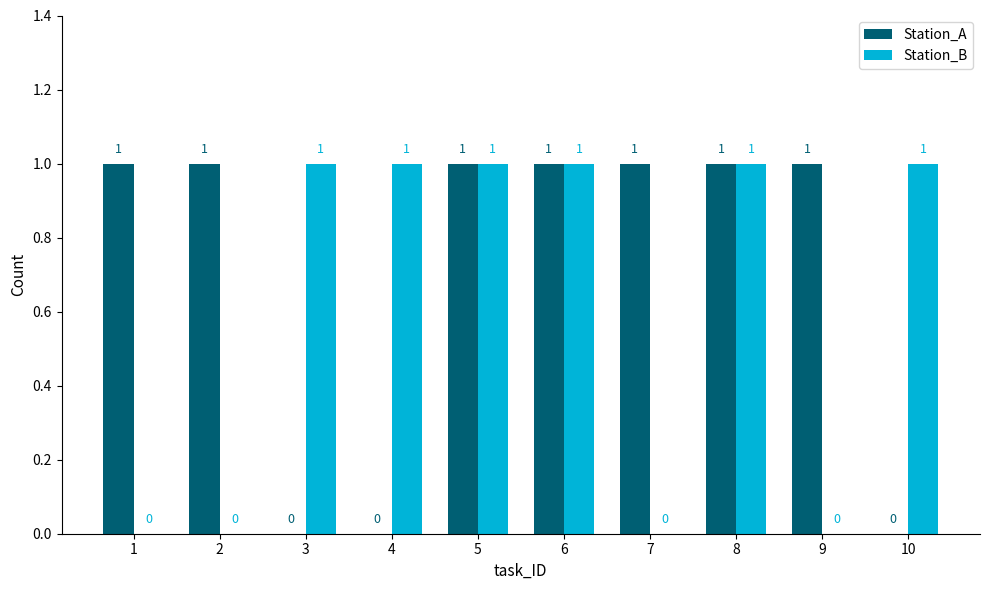

Reading left to right, transcribe all the data shown in this chart.

Station_A: 1=1	2=1	3=0	4=0	5=1	6=1	7=1	8=1	9=1	10=0
Station_B: 1=0	2=0	3=1	4=1	5=1	6=1	7=0	8=1	9=0	10=1